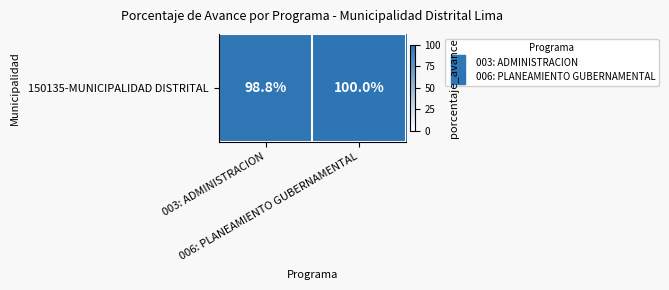

What is the ratio of the value at 003: ADMINISTRACION to the value at 006: PLANEAMIENTO GUBERNAMENTAL?

1.0